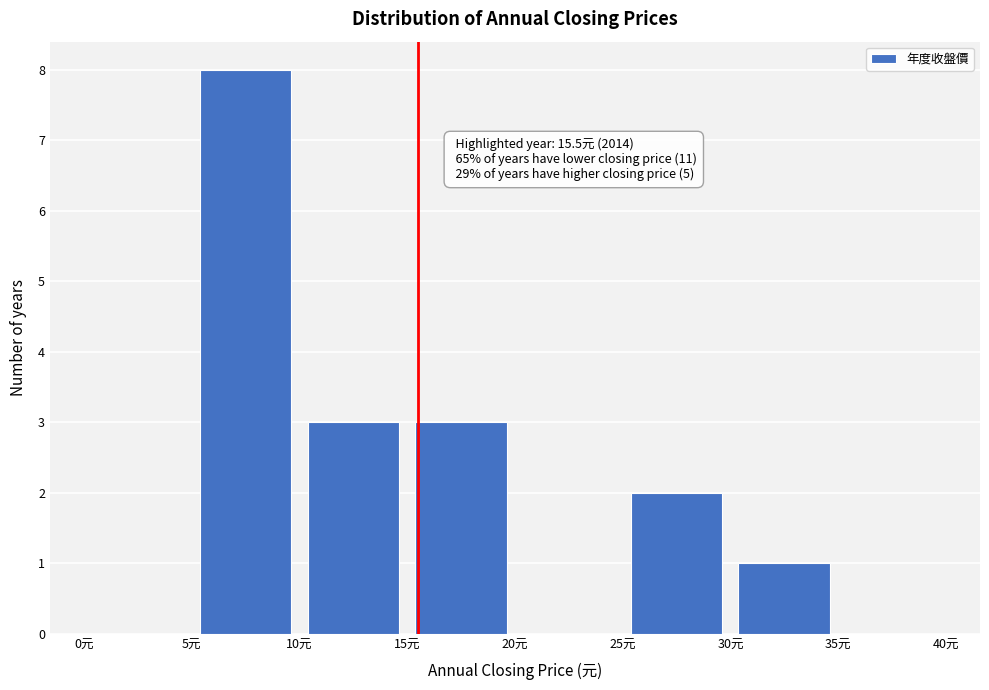

Which range on the x-axis has the tallest bar?

5 to 10